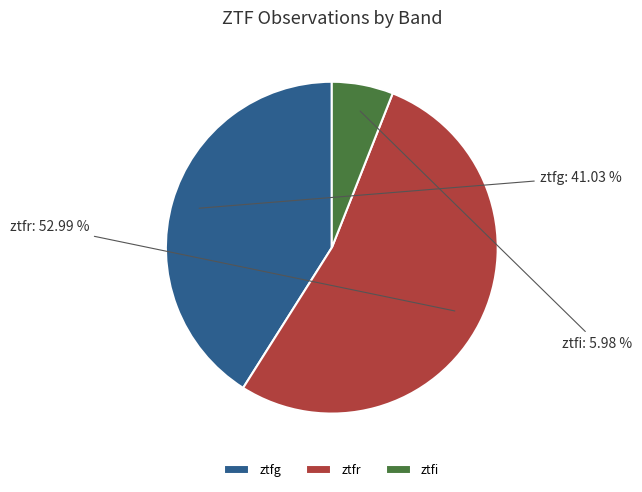

Does any single category account for the majority?

Yes